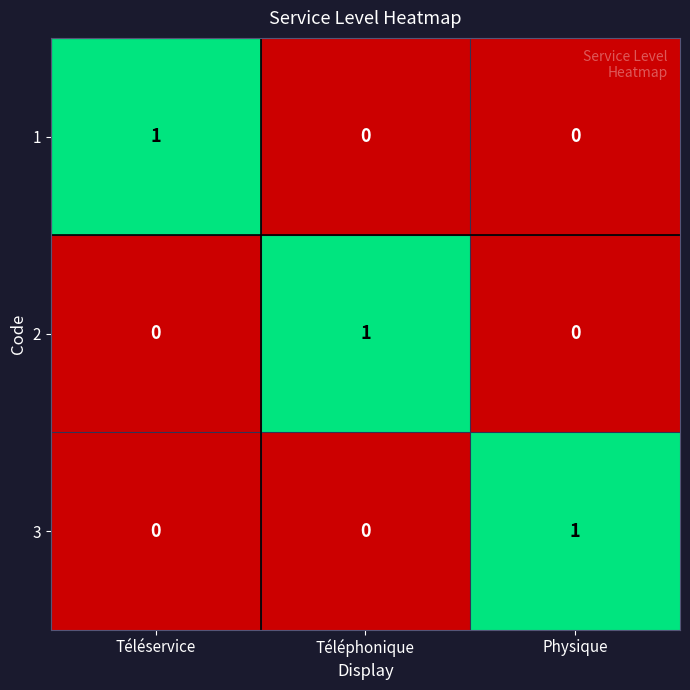

At which label does 2 reach its peak?

Téléphonique